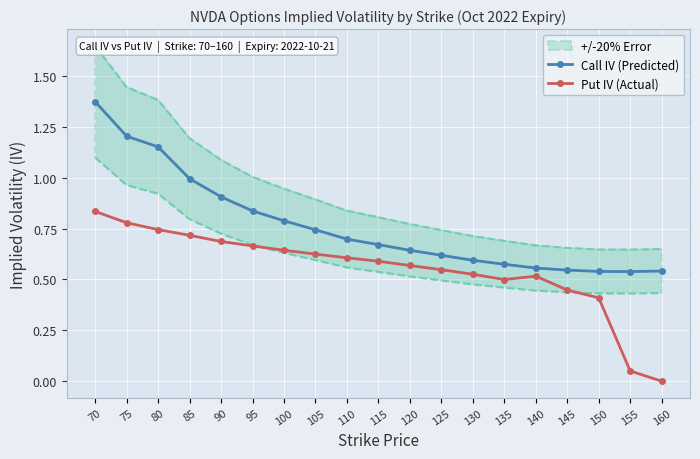

Which series has the largest range (max minus min)?

Call IV (Predicted)